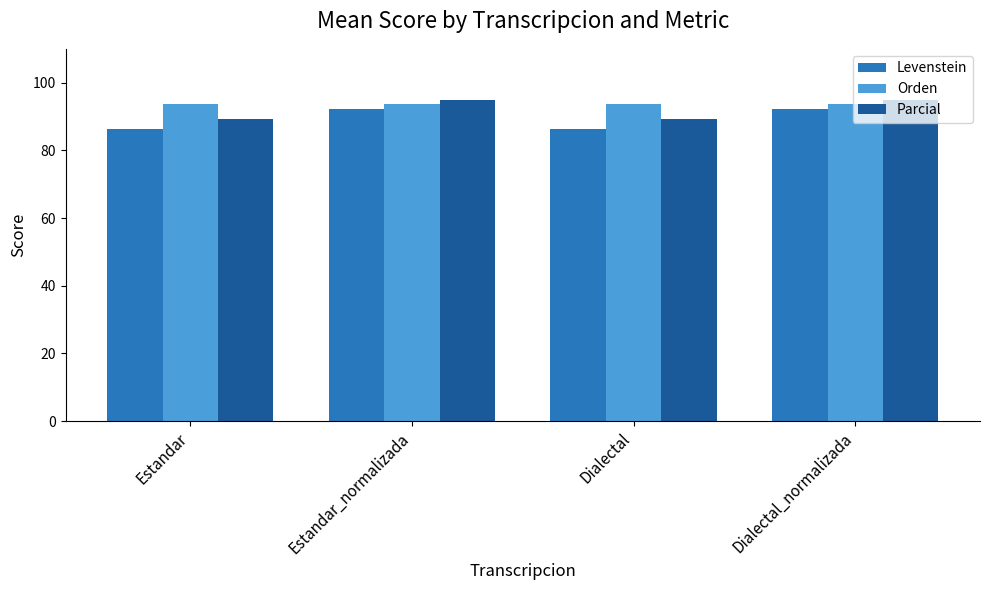

What is the total value across all series at Dialectal_normalizada?

281.0